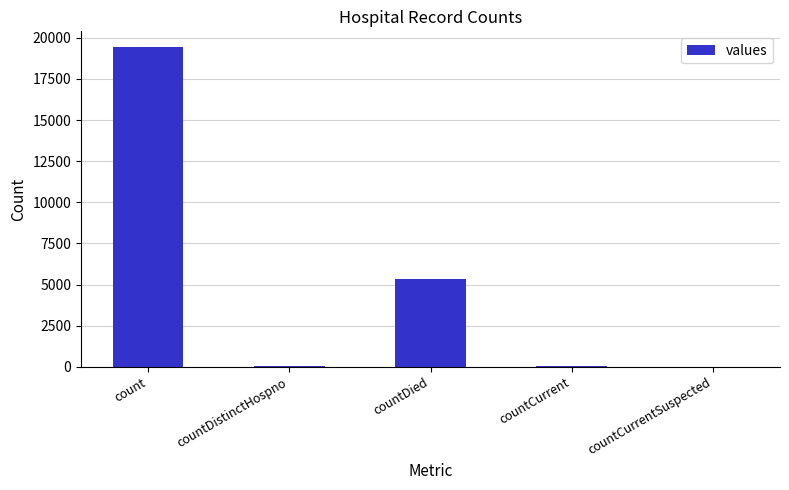

How many distinct data groups are displayed?

1